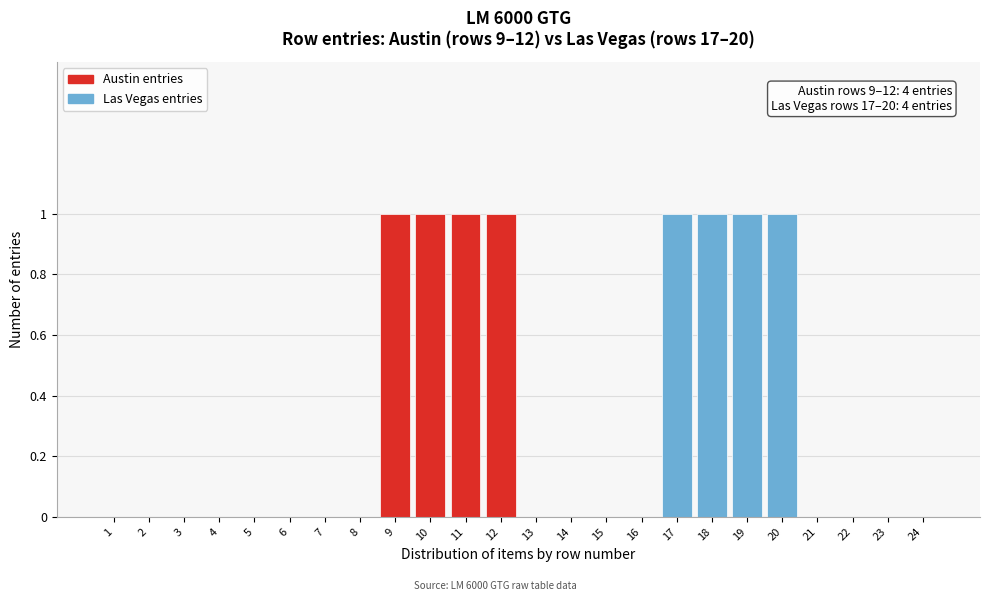

Reading left to right, list all the values displayed in this chart.

1=0	2=0	3=0	4=0	5=0	6=0	7=0	8=0	9=1	10=1	11=1	12=1	13=0	14=0	15=0	16=0	17=1	18=1	19=1	20=1	21=0	22=0	23=0	24=0